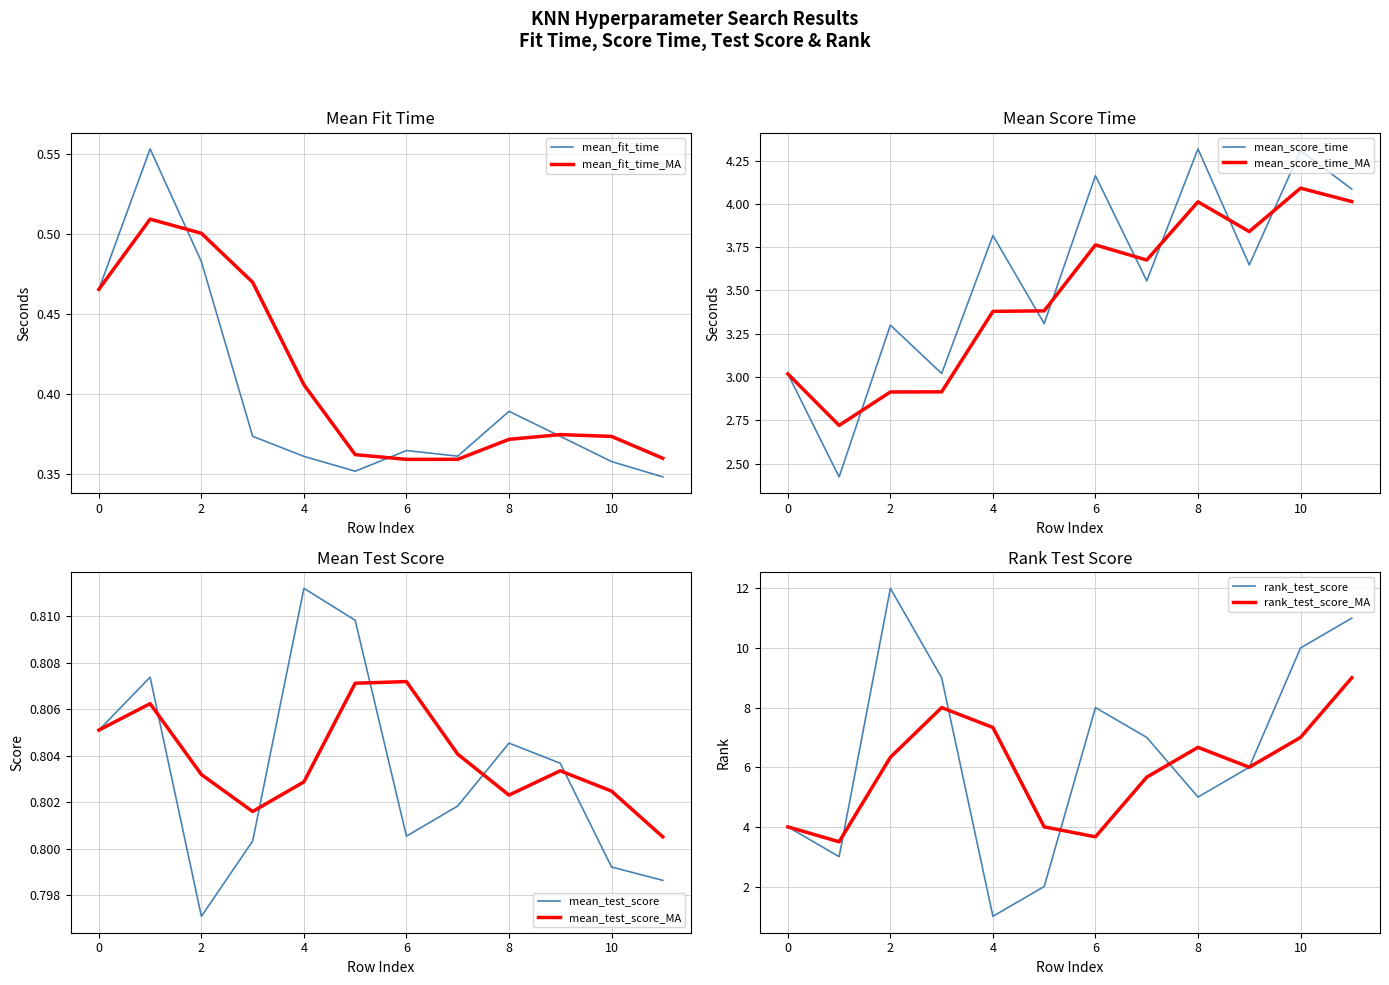

What is the sum of the mean_test_score values at 6 and 11?

1.6